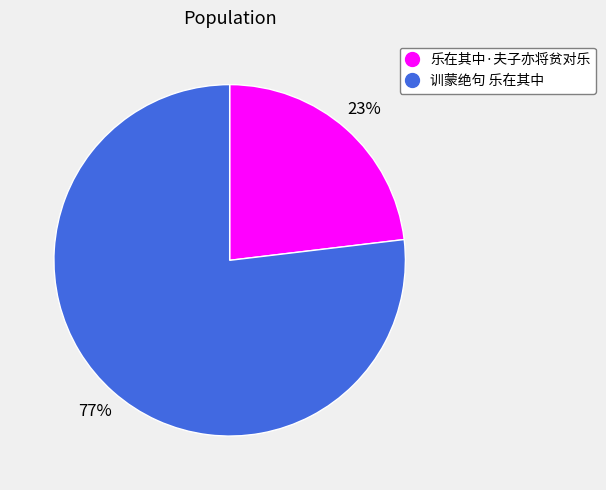

Do 训蒙绝句 乐在其中 and 乐在其中·夫子亦将贫对乐 together represent more than half of the pie?

Yes